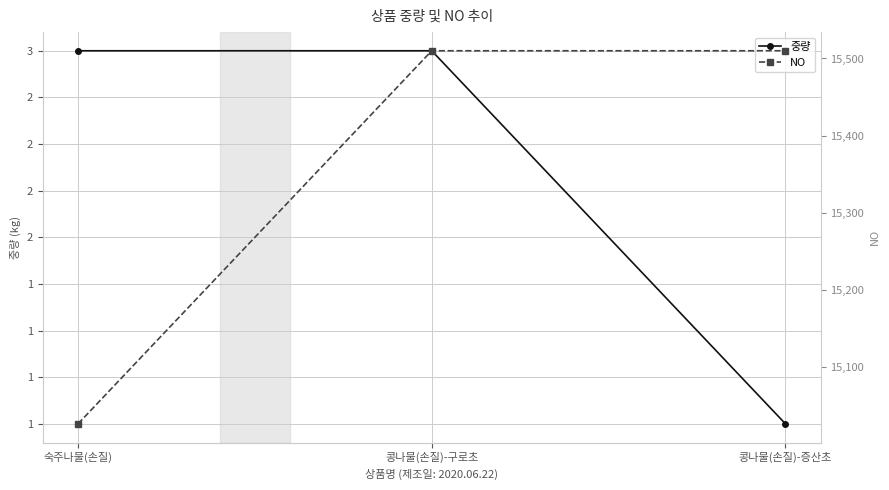

Is the value of 중량 at 콩나물(손질)-증산초 greater than the value of NO at 숙주나물(손질)?

No